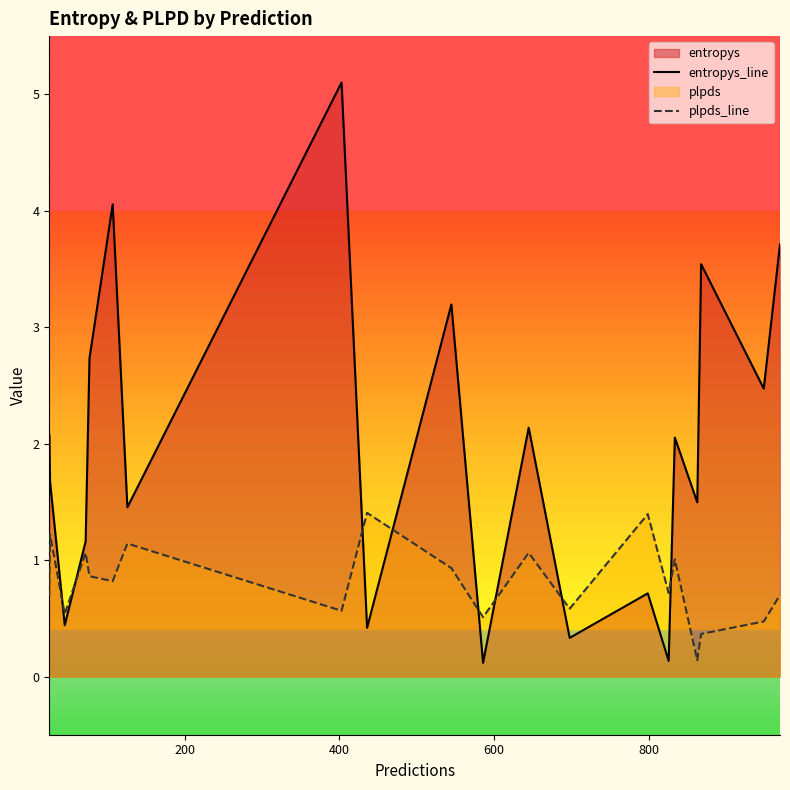

Which series has the largest range (max minus min)?

entropys_line